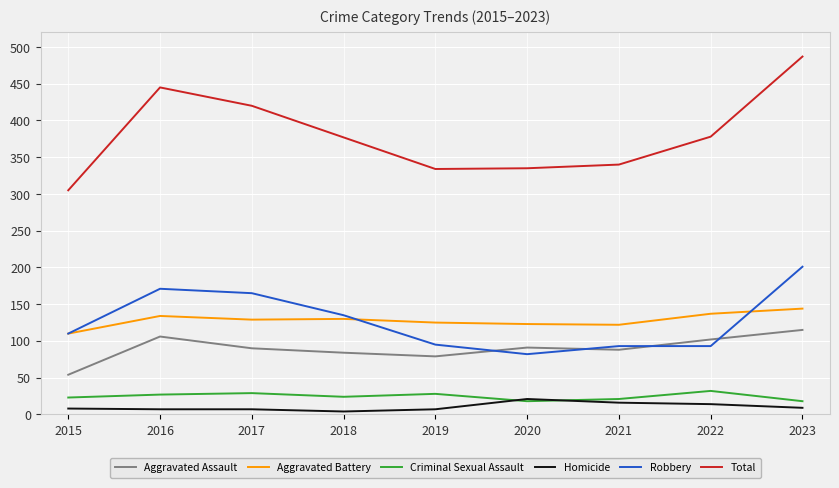

Which series has the largest total across all categories?

Total